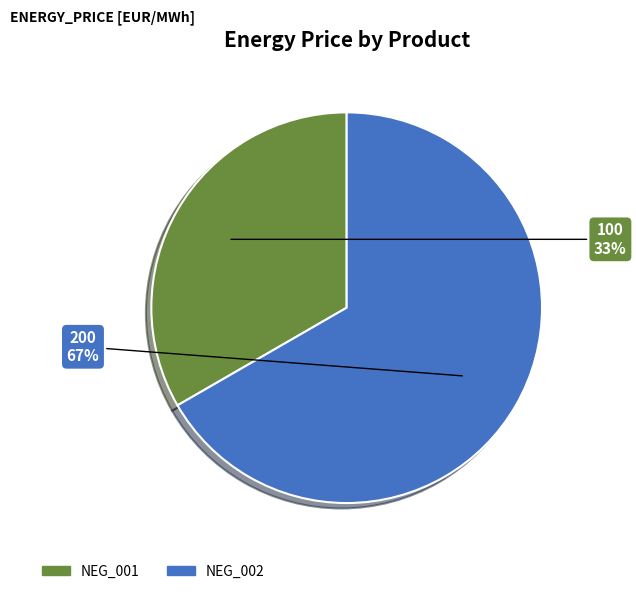

To the nearest percent, what is the combined percentage of NEG_002 and NEG_001?

100%